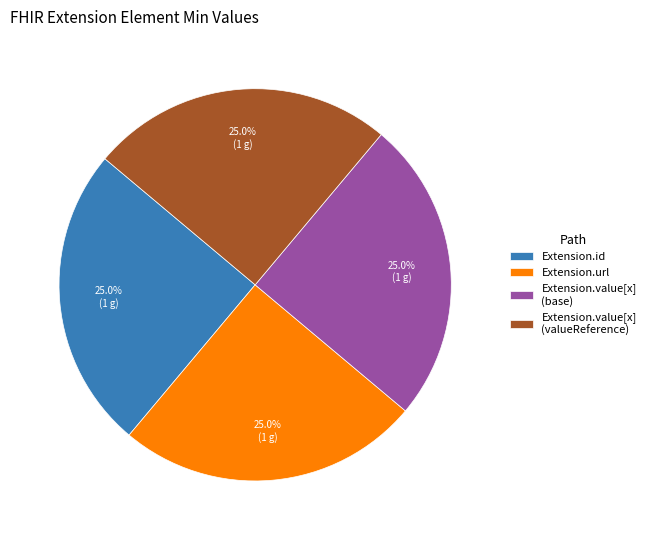

Does Extension.id account for over 50% of the chart?

No